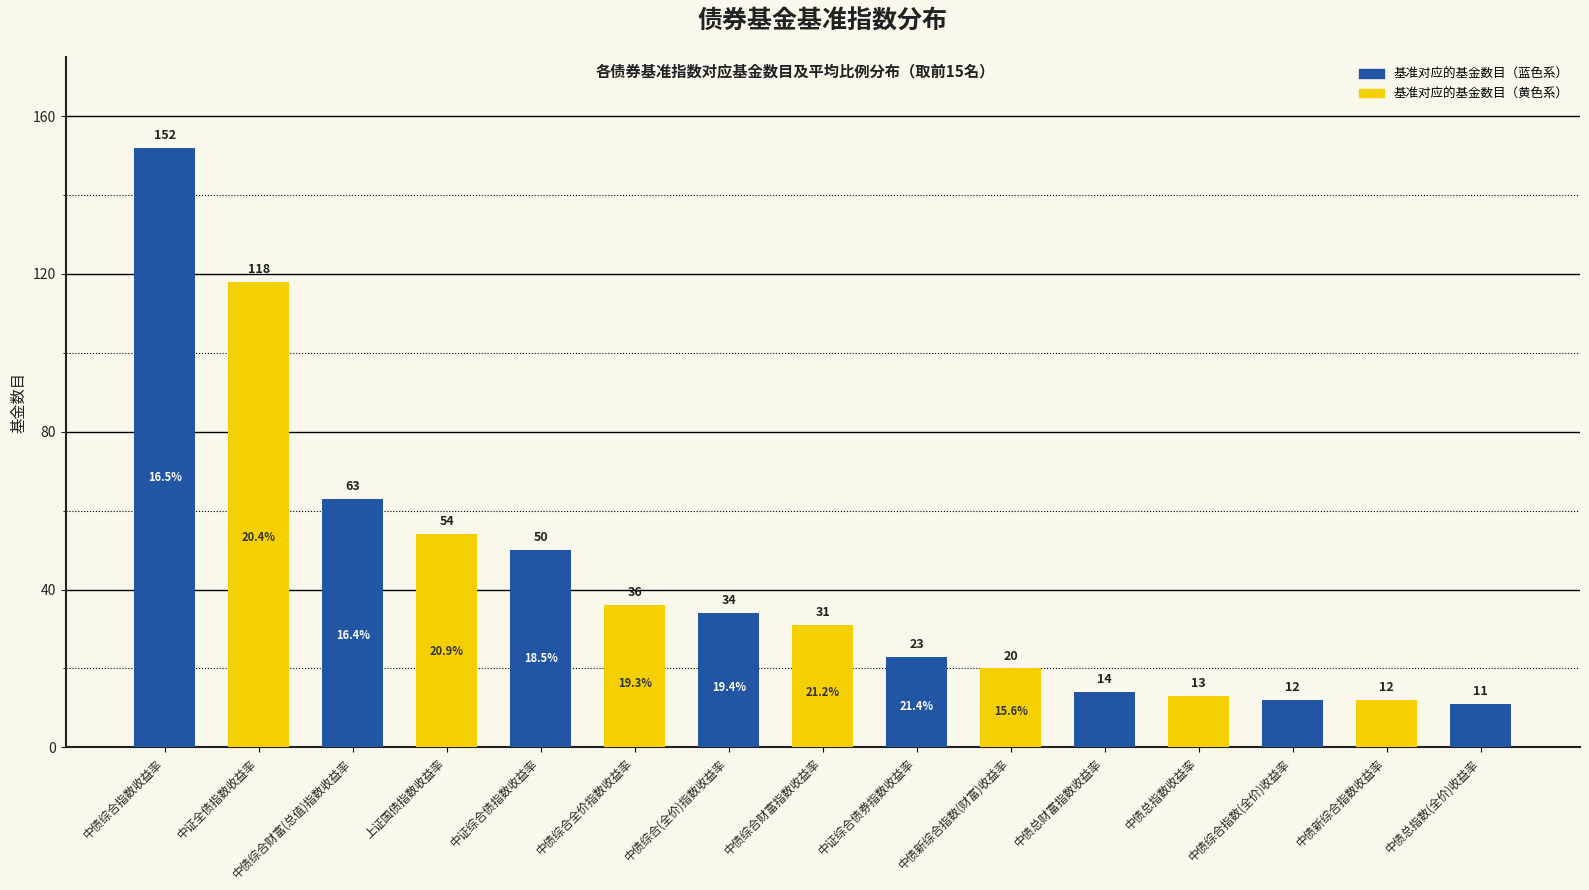

The chart shows a value of 23 at 中证综合债券指数收益率. True or false?

True